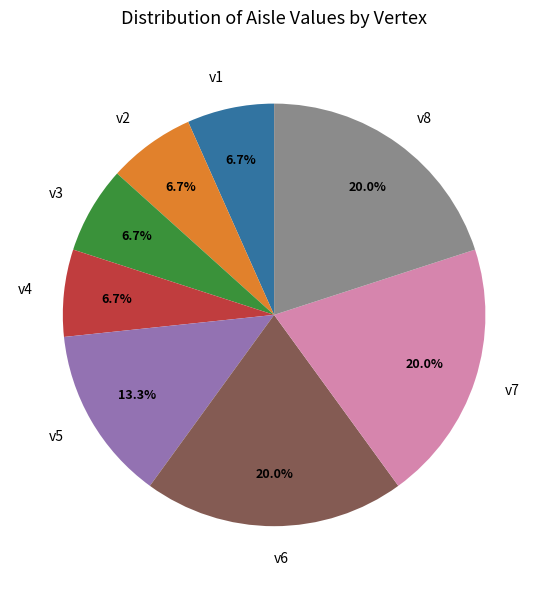

Does v1 represent more than half of the total?

No